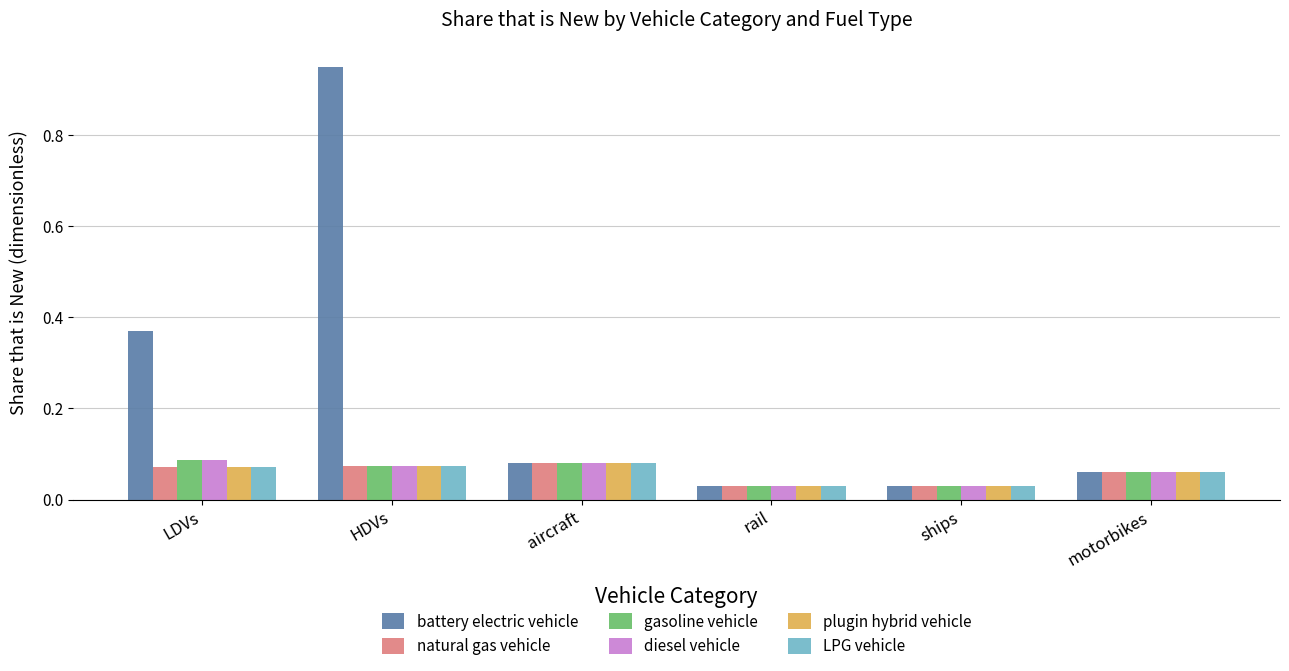

Between LDVs and ships, which series saw the biggest shift?

battery electric vehicle